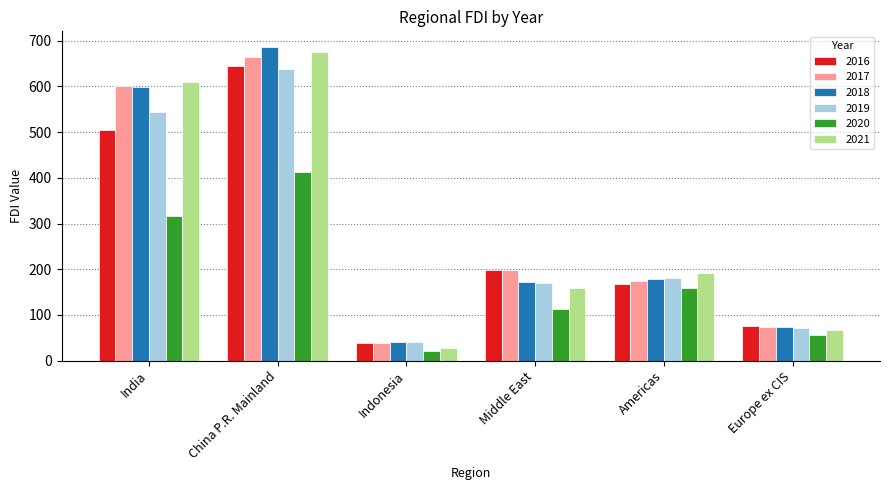

What is the value of the 2018 bar at the 3rd from the left?

41.9